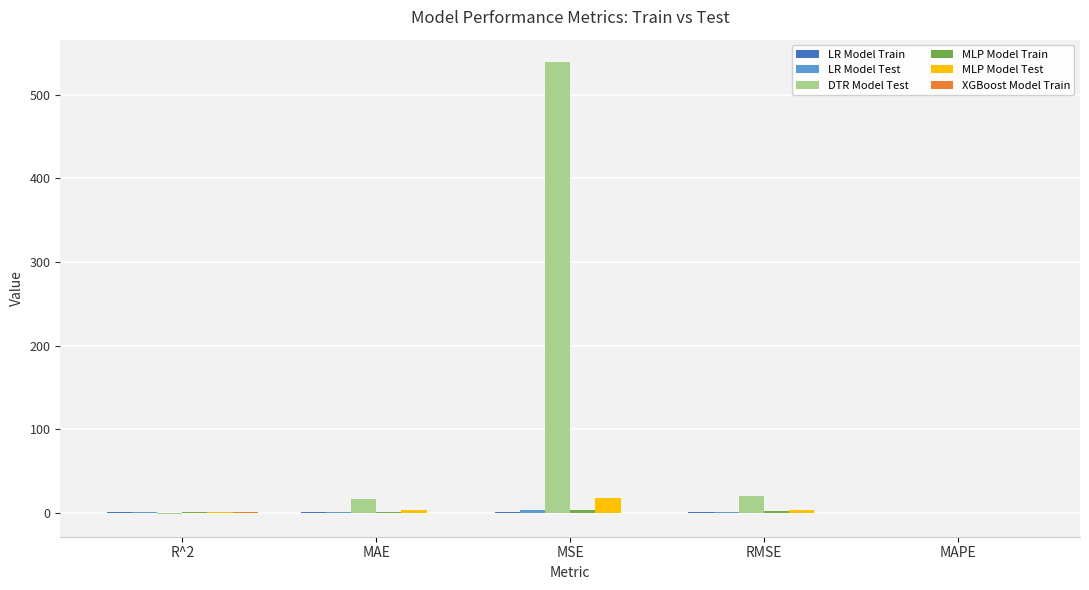

What is the sum of all MLP Model Test values?

25.7